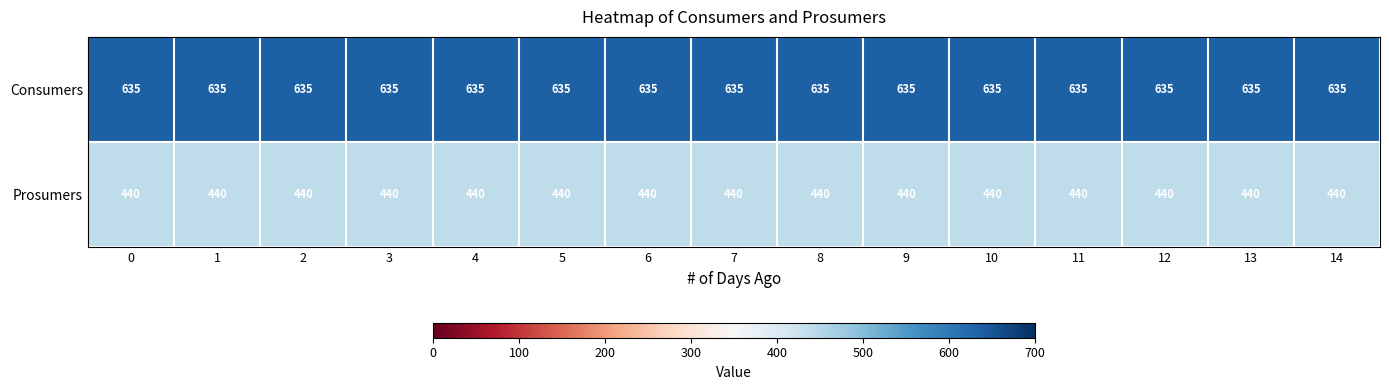

What is the total value across all series at 6?

1075